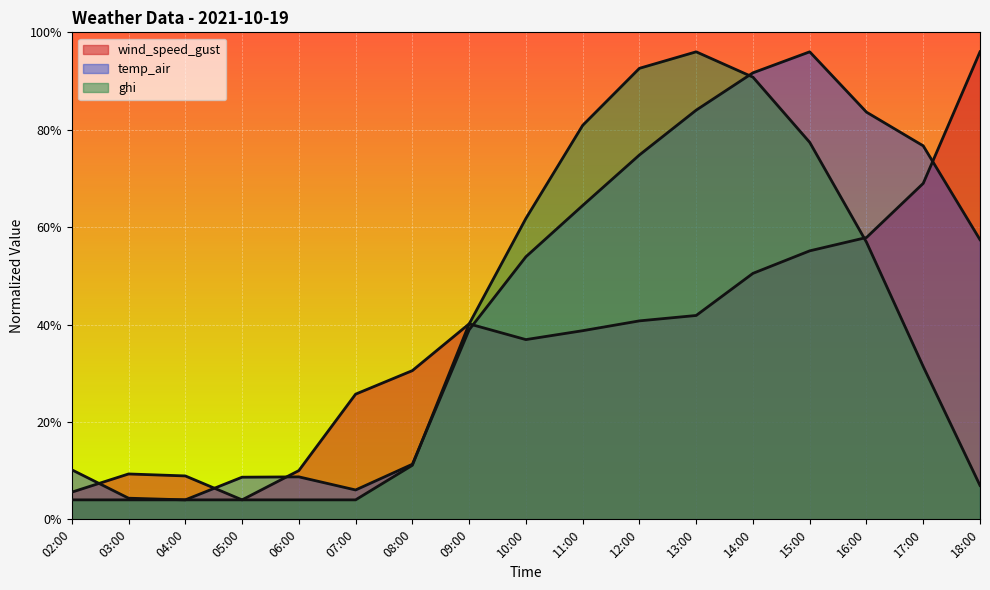

At which category is the sum across all series the highest?

14:00